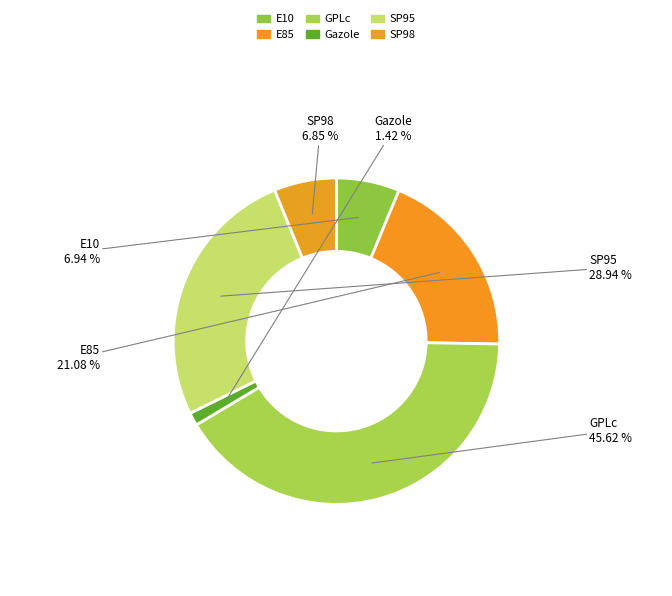

Which has a higher value, E85 or GPLc?

GPLc